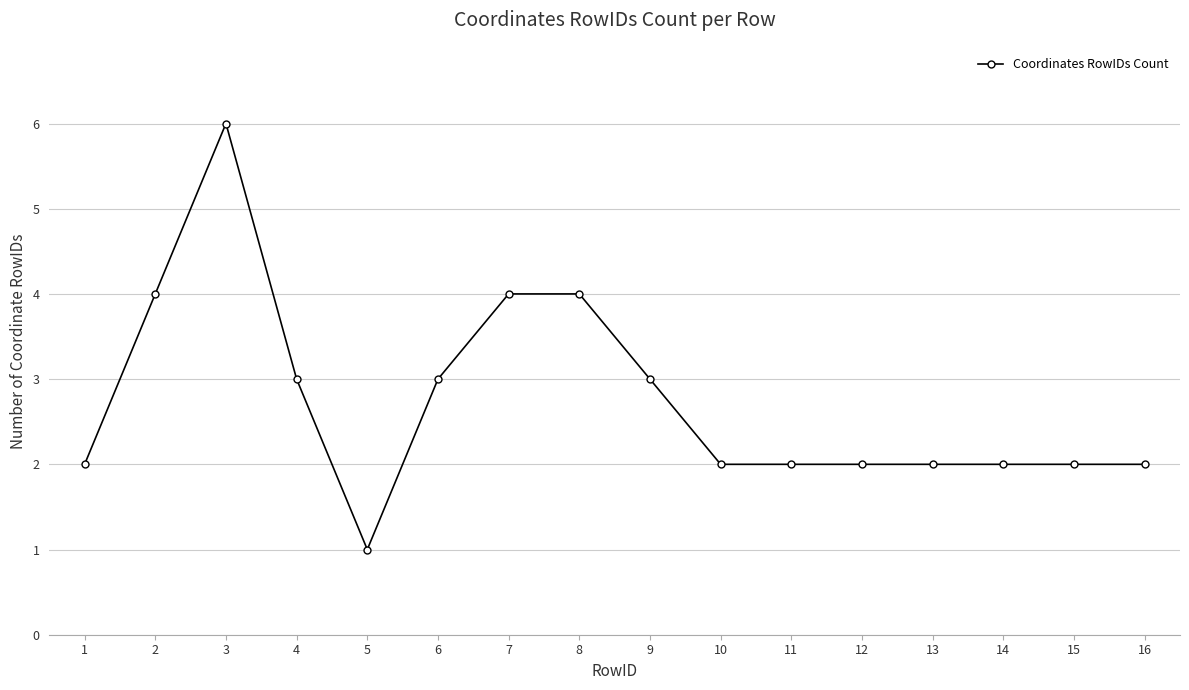

Approximately how many times larger is the value at 13 compared to 10?

1.0